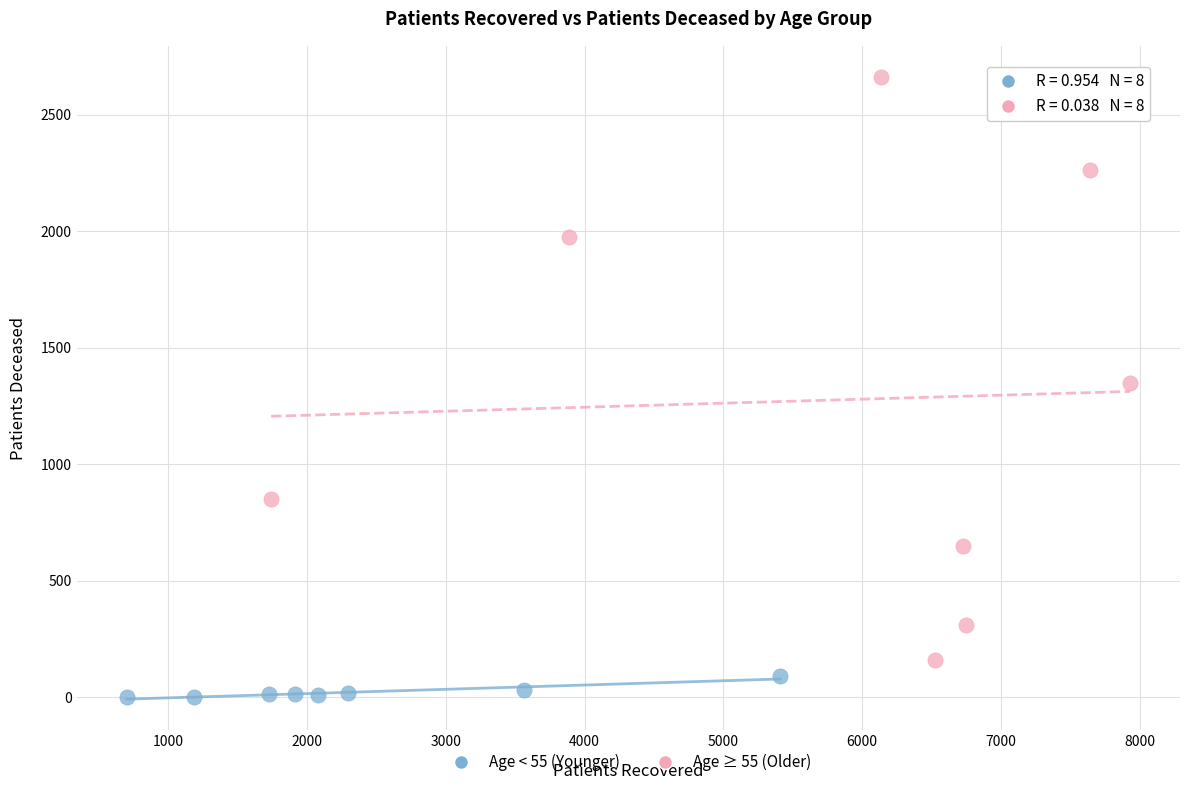

Which series has the widest spread of Y values?

Age ≥ 55 (Older)